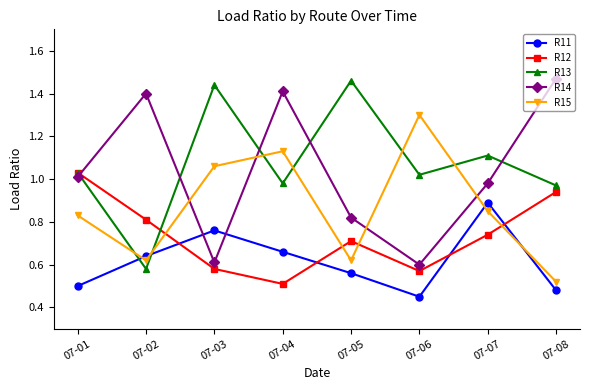

How many times do R11 and R15 cross each other?

4